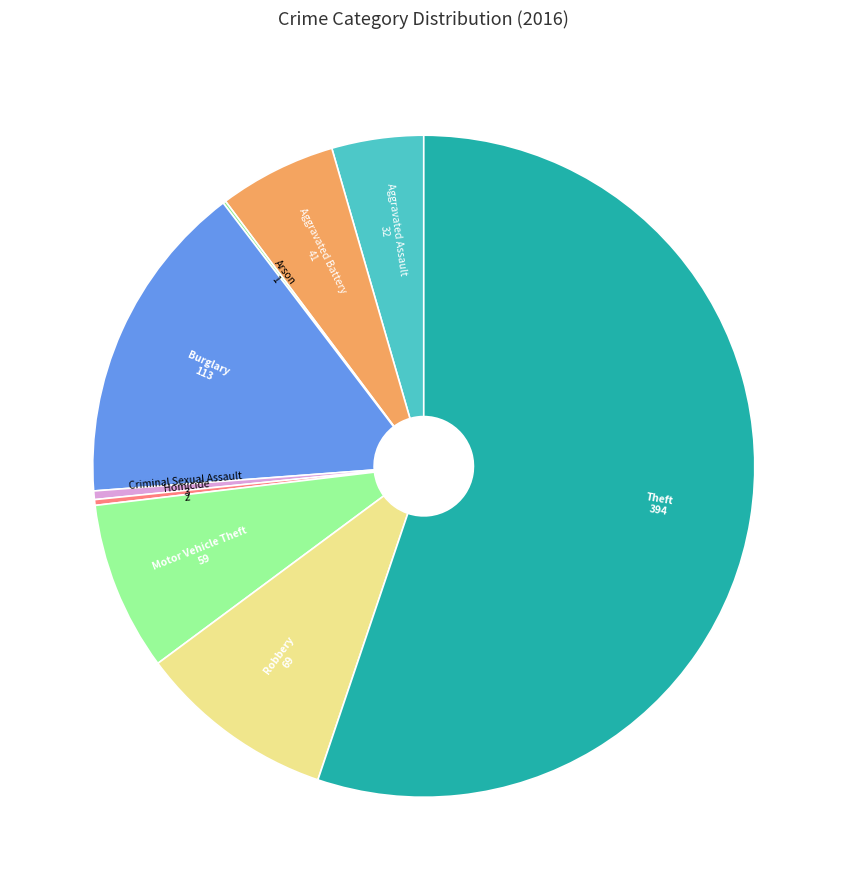

Rank the categories by value from highest to lowest.

Theft, Burglary, Robbery, Motor Vehicle Theft, Aggravated Battery, Aggravated Assault, Criminal Sexual Assault, Homicide, Arson